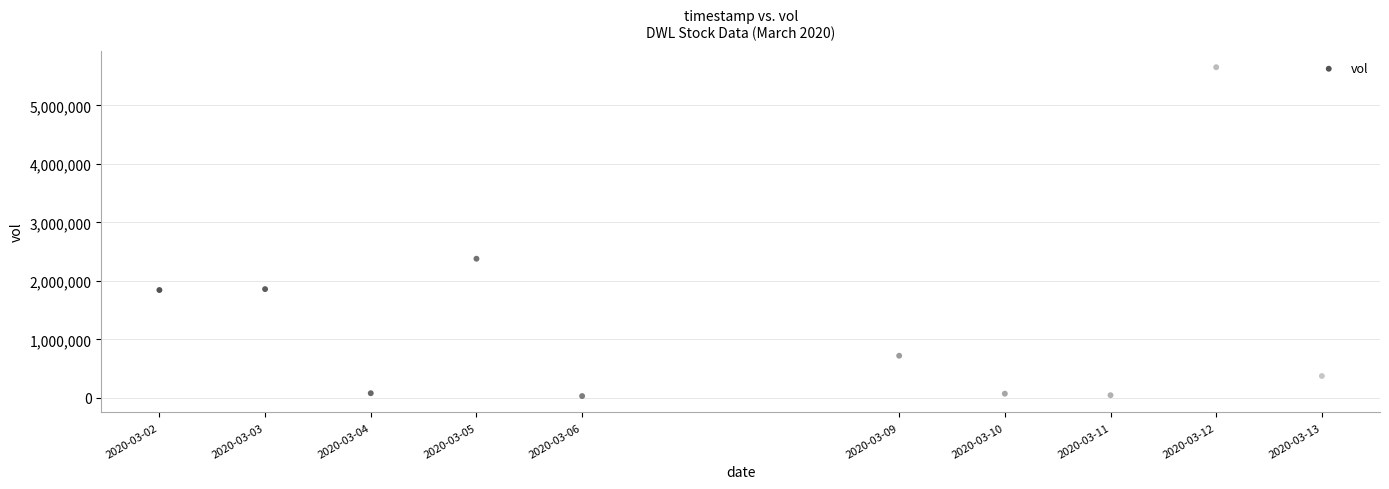

What Y value in the scatter plot is closest to 2842250?

2379300